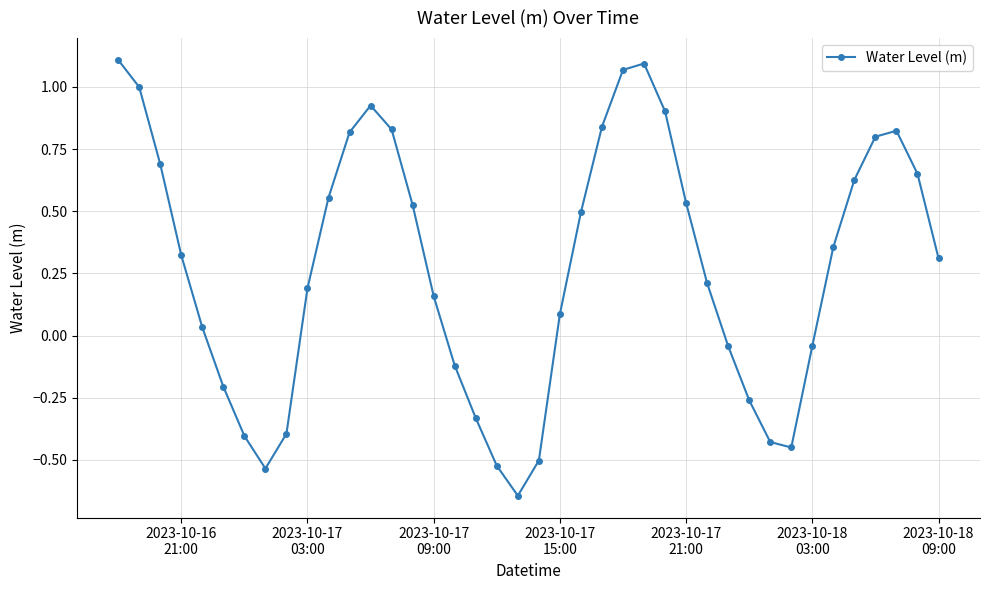

How many points are lower than both their immediate neighbors (excluding endpoints)?

3